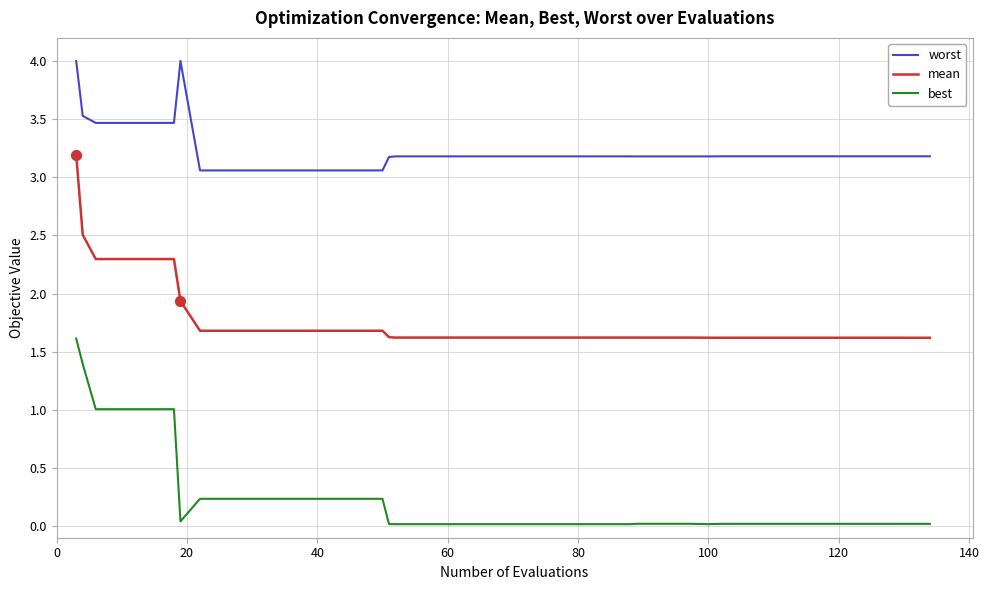

Which series has the largest range (max minus min)?

best